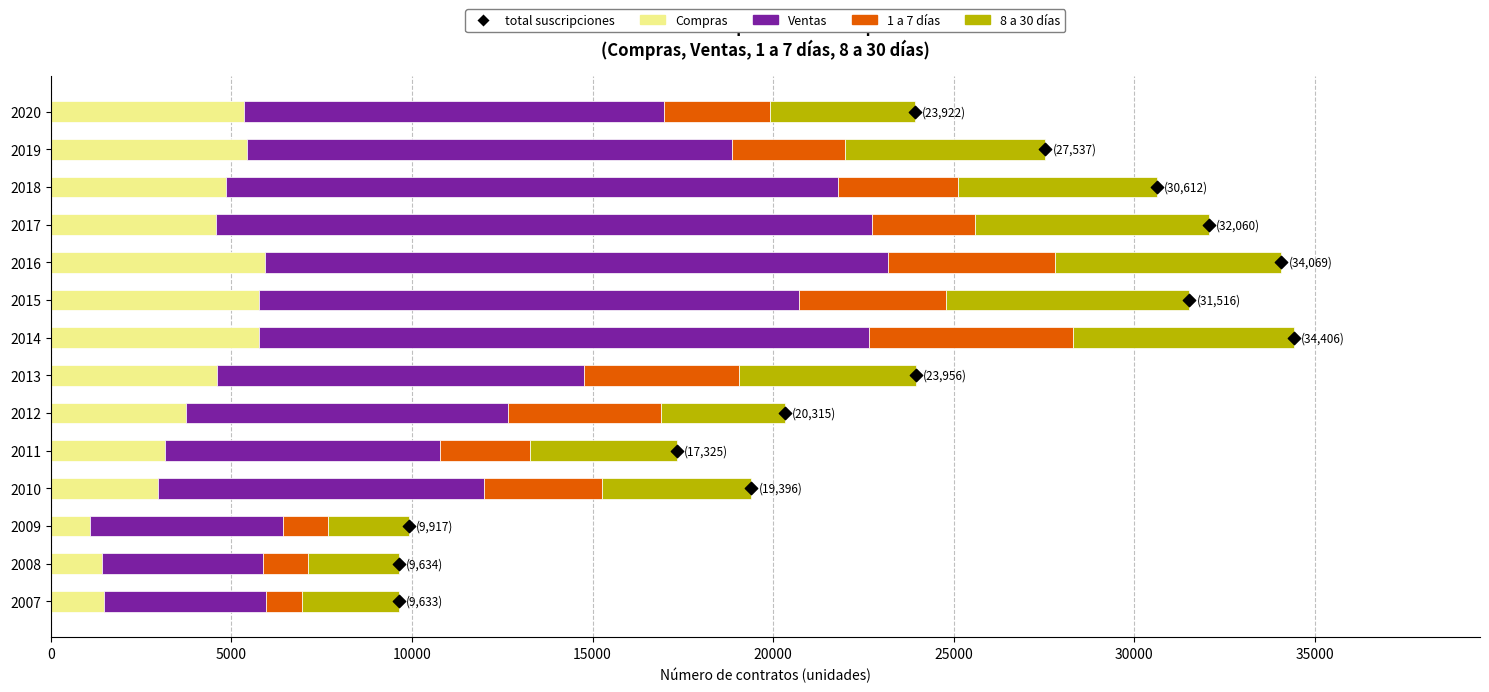

Which series contains the highest Y value?

Ventas